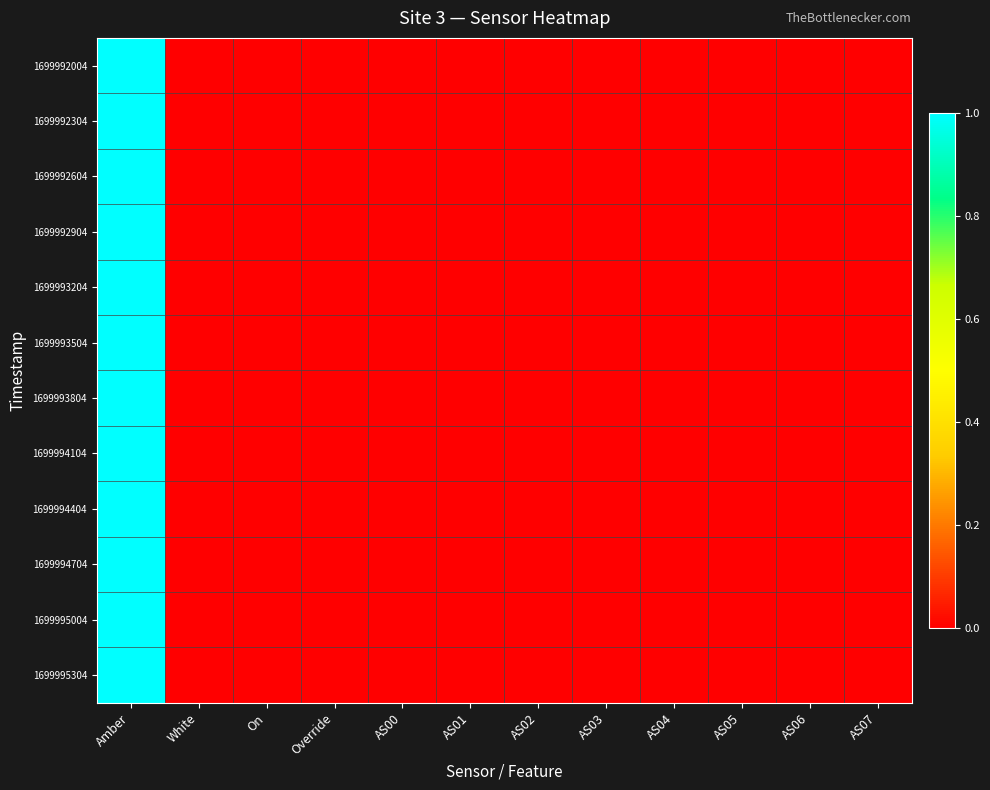

Reading left to right, extract all data points from this chart.

1699992004: Amber=1	White=0	On=0	Override=0	AS00=0	AS01=0	AS02=0	AS03=0	AS04=0	AS05=0	AS06=0	AS07=0
1699992304: Amber=1	White=0	On=0	Override=0	AS00=0	AS01=0	AS02=0	AS03=0	AS04=0	AS05=0	AS06=0	AS07=0
1699992604: Amber=1	White=0	On=0	Override=0	AS00=0	AS01=0	AS02=0	AS03=0	AS04=0	AS05=0	AS06=0	AS07=0
1699992904: Amber=1	White=0	On=0	Override=0	AS00=0	AS01=0	AS02=0	AS03=0	AS04=0	AS05=0	AS06=0	AS07=0
1699993204: Amber=1	White=0	On=0	Override=0	AS00=0	AS01=0	AS02=0	AS03=0	AS04=0	AS05=0	AS06=0	AS07=0
1699993504: Amber=1	White=0	On=0	Override=0	AS00=0	AS01=0	AS02=0	AS03=0	AS04=0	AS05=0	AS06=0	AS07=0
1699993804: Amber=1	White=0	On=0	Override=0	AS00=0	AS01=0	AS02=0	AS03=0	AS04=0	AS05=0	AS06=0	AS07=0
1699994104: Amber=1	White=0	On=0	Override=0	AS00=0	AS01=0	AS02=0	AS03=0	AS04=0	AS05=0	AS06=0	AS07=0
1699994404: Amber=1	White=0	On=0	Override=0	AS00=0	AS01=0	AS02=0	AS03=0	AS04=0	AS05=0	AS06=0	AS07=0
1699994704: Amber=1	White=0	On=0	Override=0	AS00=0	AS01=0	AS02=0	AS03=0	AS04=0	AS05=0	AS06=0	AS07=0
1699995004: Amber=1	White=0	On=0	Override=0	AS00=0	AS01=0	AS02=0	AS03=0	AS04=0	AS05=0	AS06=0	AS07=0
1699995304: Amber=1	White=0	On=0	Override=0	AS00=0	AS01=0	AS02=0	AS03=0	AS04=0	AS05=0	AS06=0	AS07=0